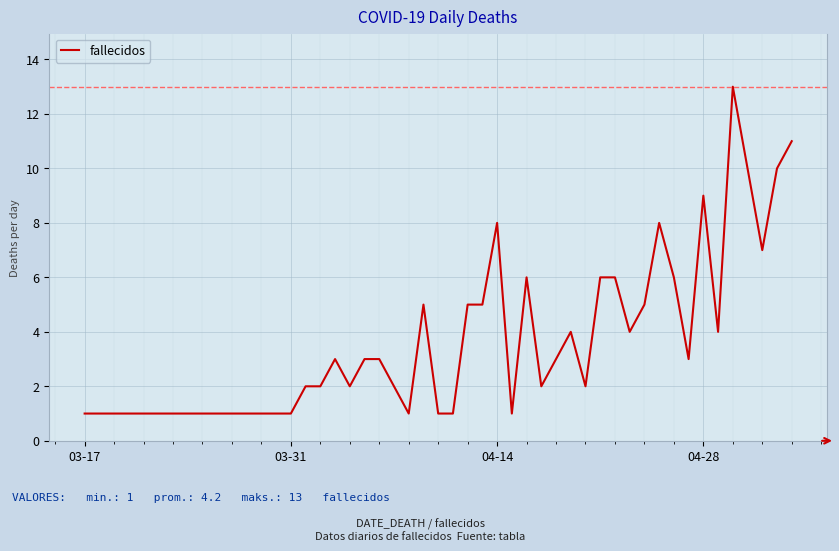

What is the maximum value shown in the chart?

13